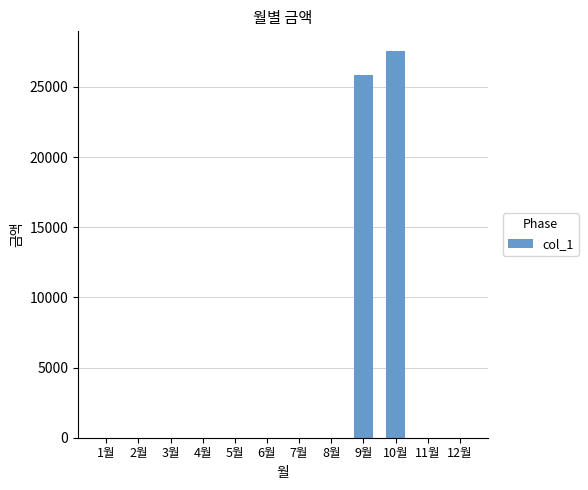

Is it true that the value at 3월 is 10299?

False